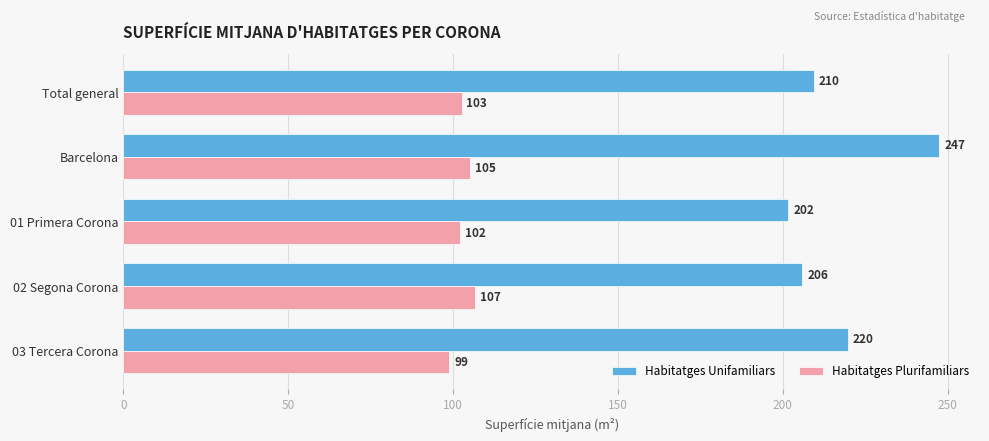

How many distinct data groups are displayed?

2